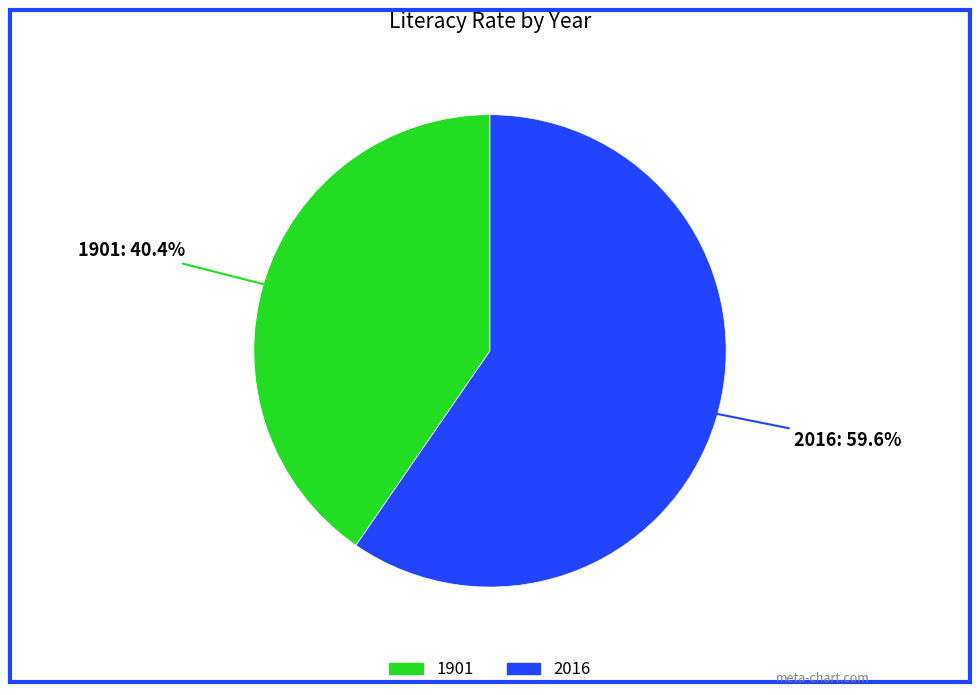

What percentage is the 2016 slice, to the nearest percent?

60%